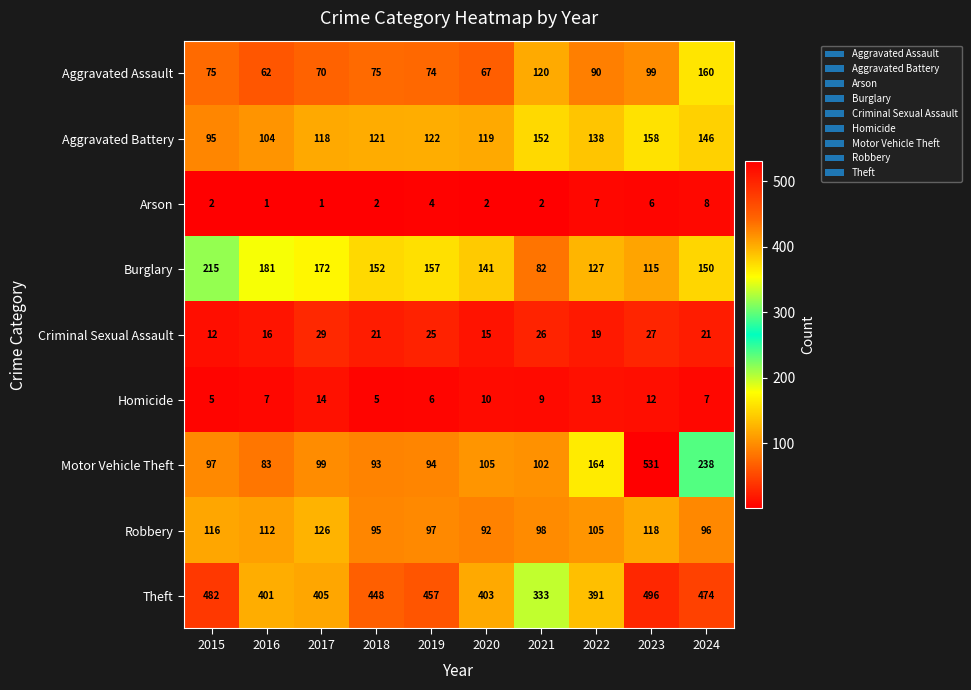

At which label does Motor Vehicle Theft reach its minimum?

2016